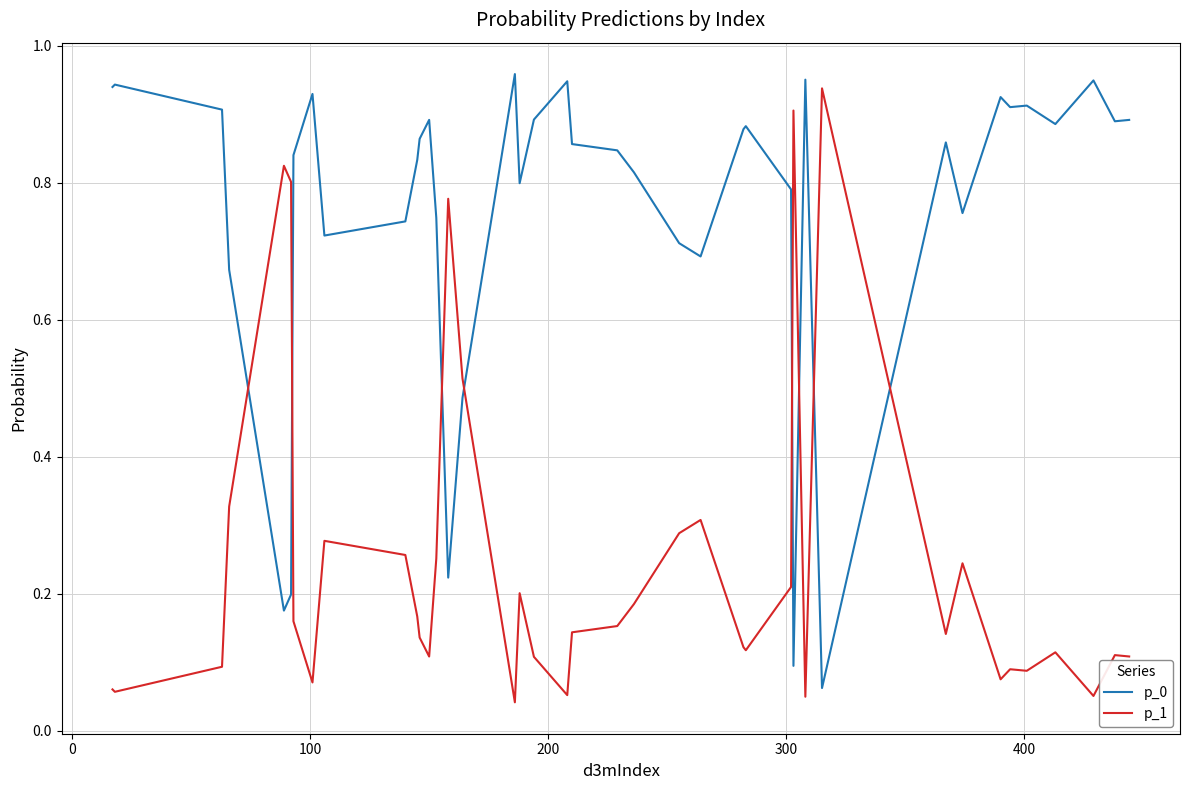

How many intersections are there between p_1 and p_0?

8